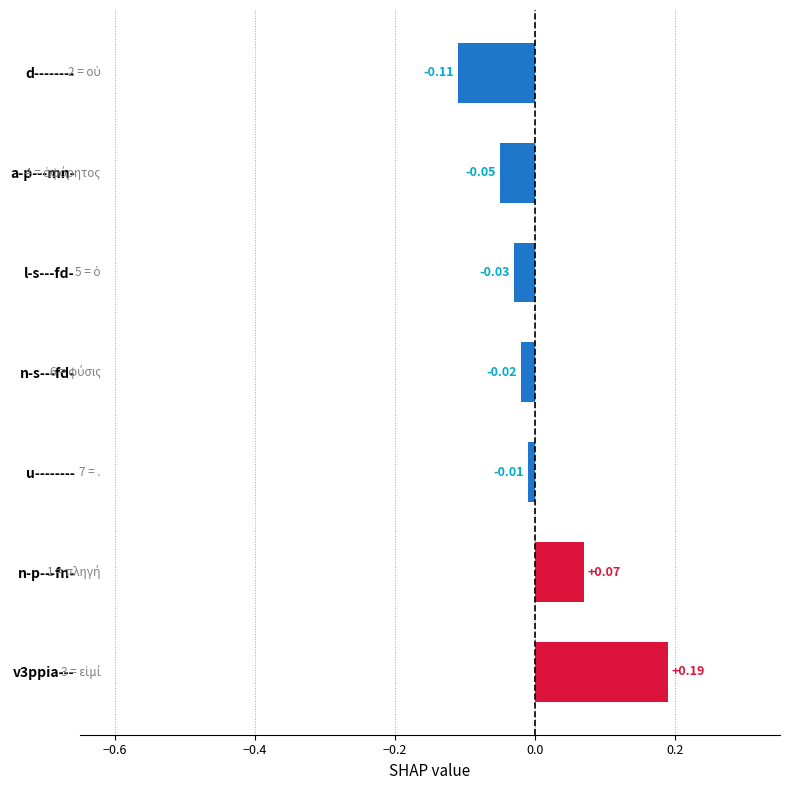

Rank the categories by value from highest to lowest.

v3ppia---, n-p---fn-, u--------, n-s---fd-, l-s---fd-, a-p---mn-, d--------